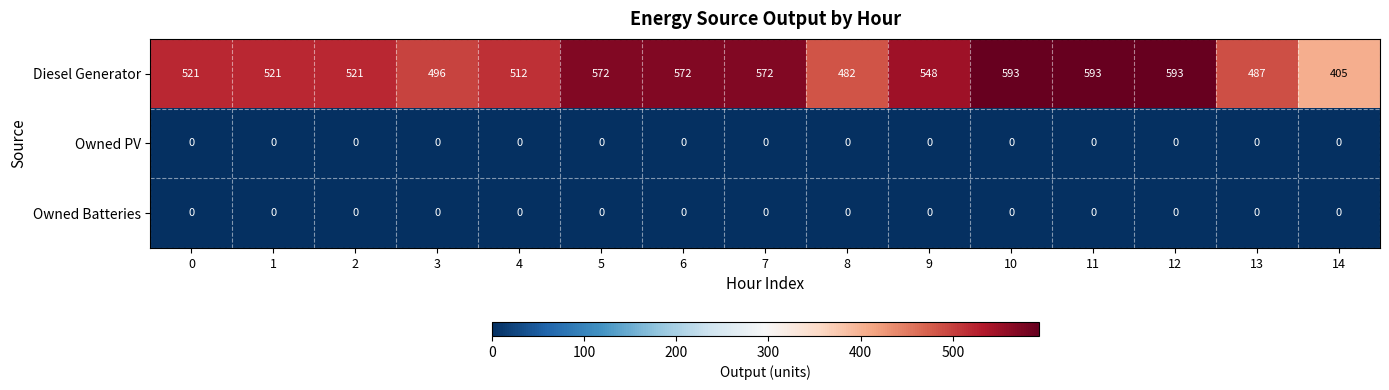

Which series has the largest total across all categories?

Diesel Generator